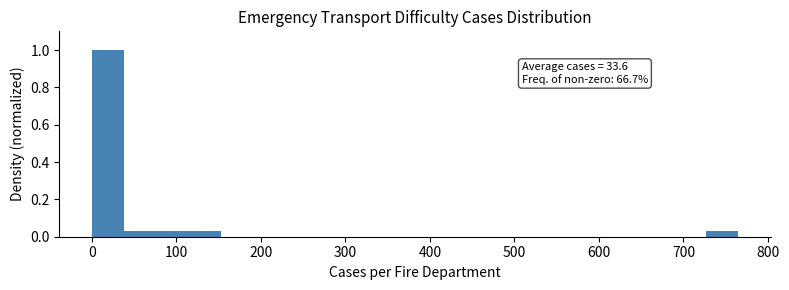

Around what value on the x-axis is the tallest bar? Give the approximate position of its centre, as read against the axis.

20